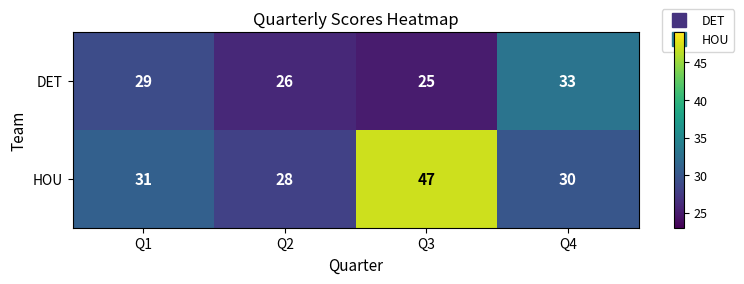

Where is DET nearest to the value 29?

Q1